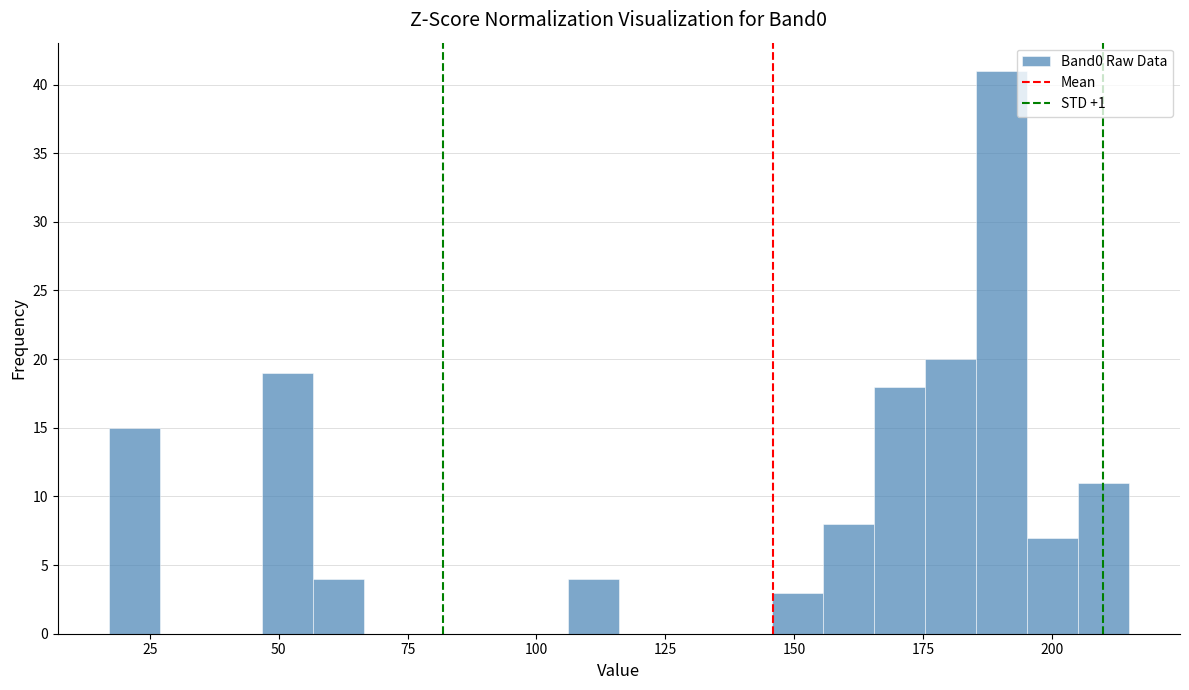

Read against the x-axis, roughly where is the centre of the tallest bar?

190